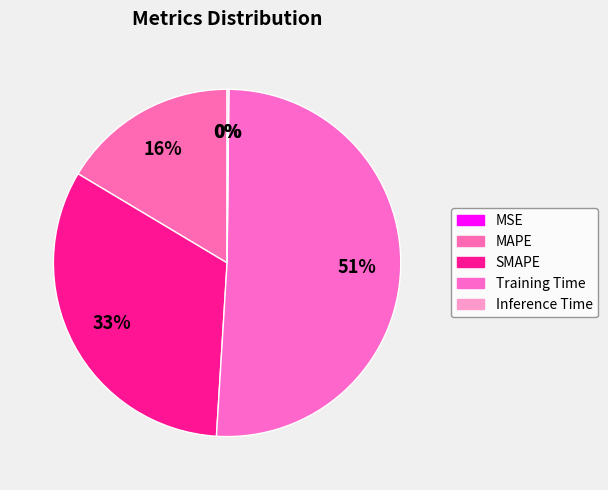

To the nearest percent, what is the combined percentage of Inference Time and Training Time?

51%